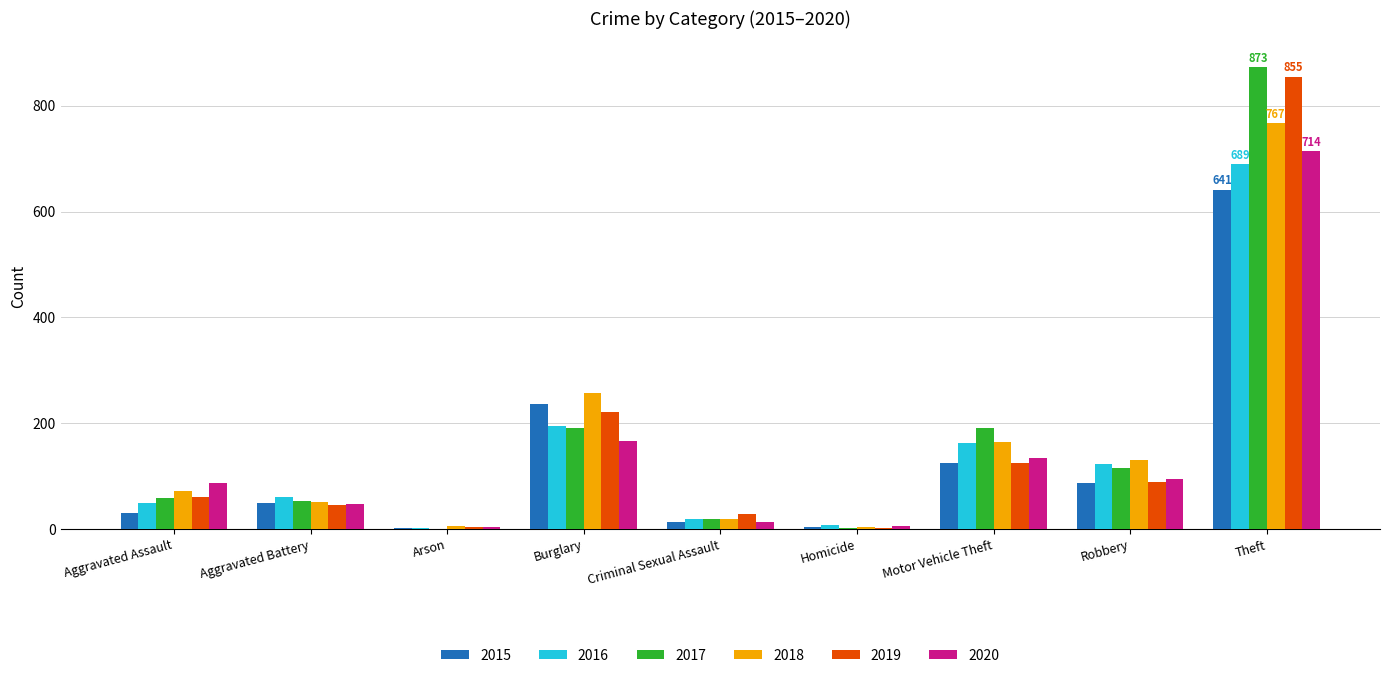

The 2017 series shows 19 at Criminal Sexual Assault. True or false?

True